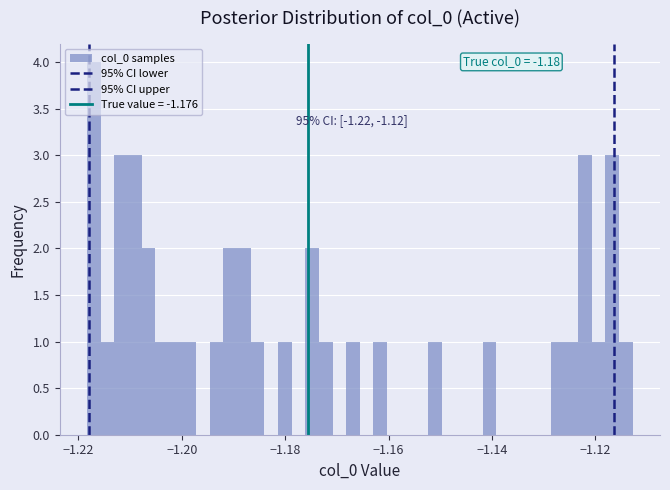

Around what value on the x-axis is the tallest bar? Give the approximate position of its centre, as read against the axis.

-1.218